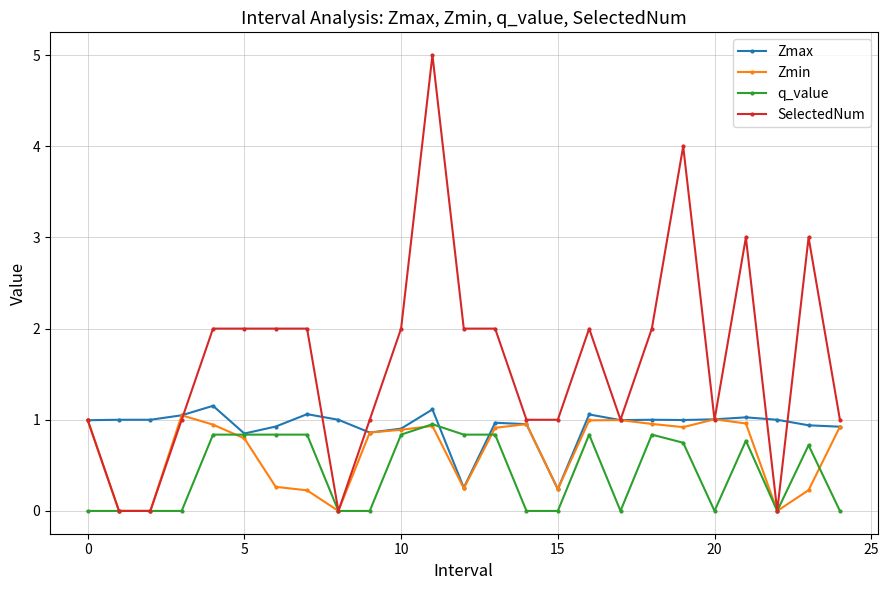

True or false: Zmax has more than 0 points higher than both neighbors.

True